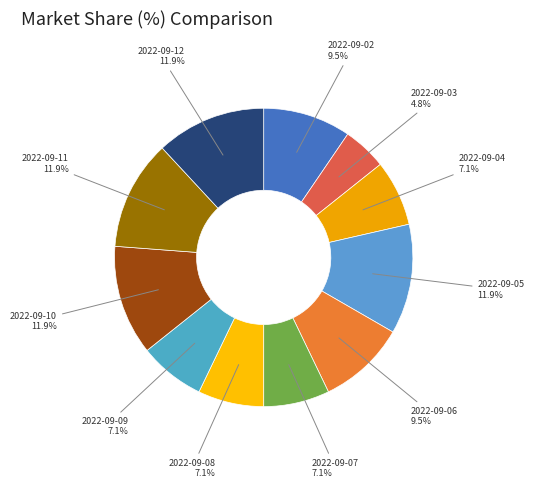

How many slices are in this pie chart?

11